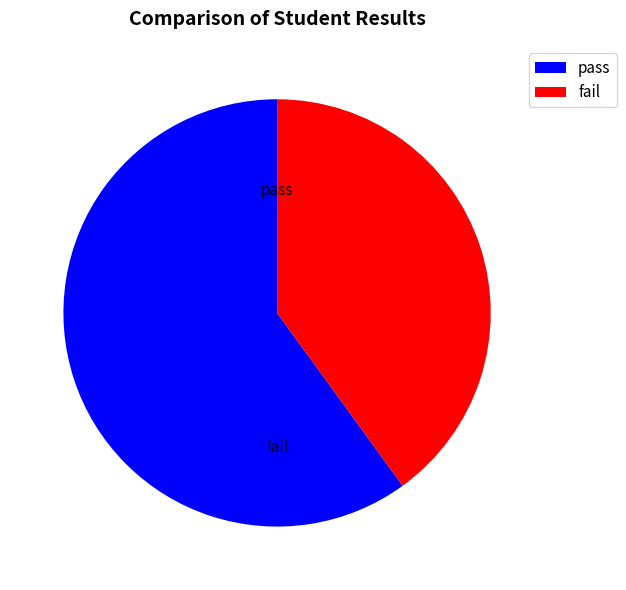

True or false: pass accounts for 60% of the total.

True